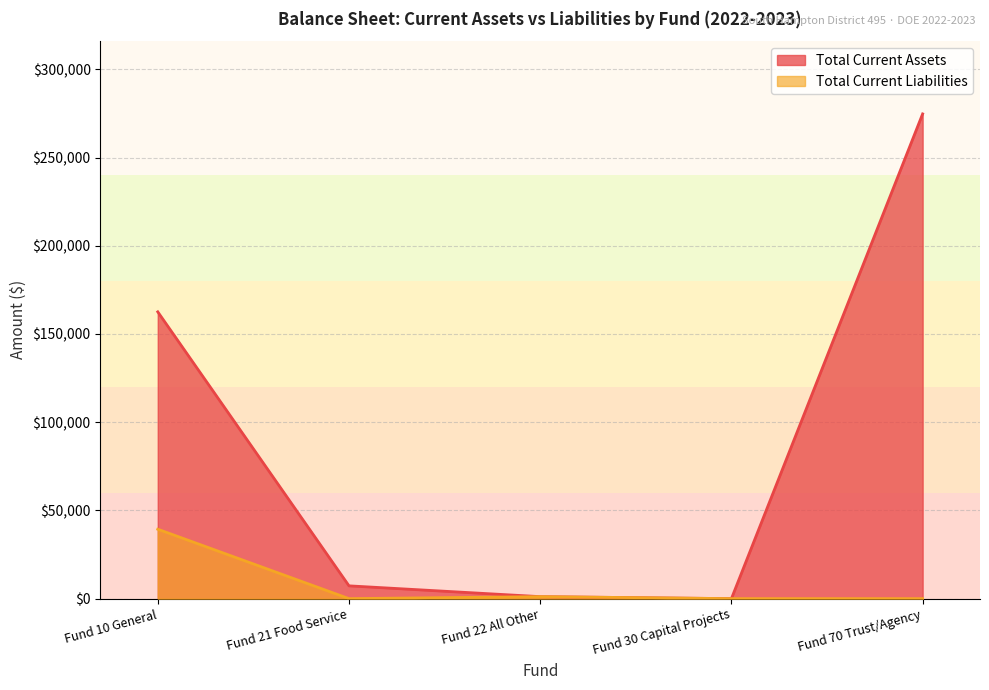

Which series changed the most between Fund 10 General and Fund 30 Capital Projects?

Total Current Assets